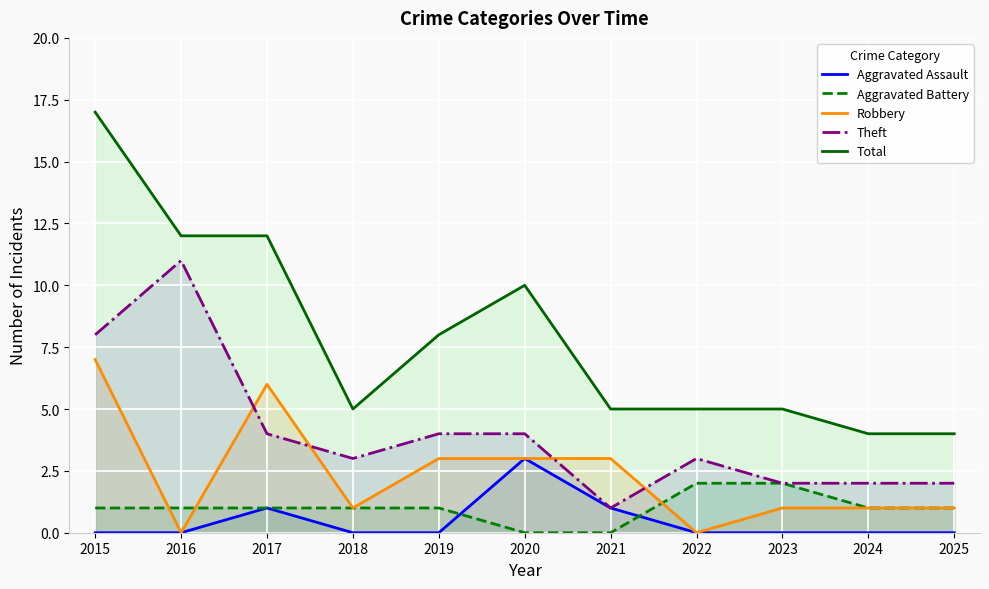

At which category does Aggravated Assault reach its first local peak?

2017